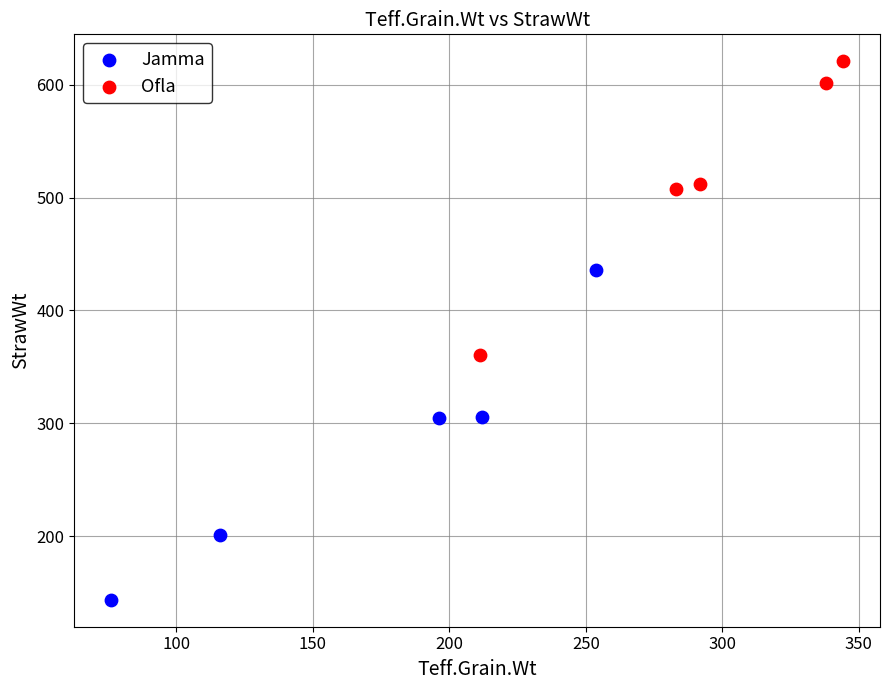

Which series has the widest spread of Y values?

Jamma